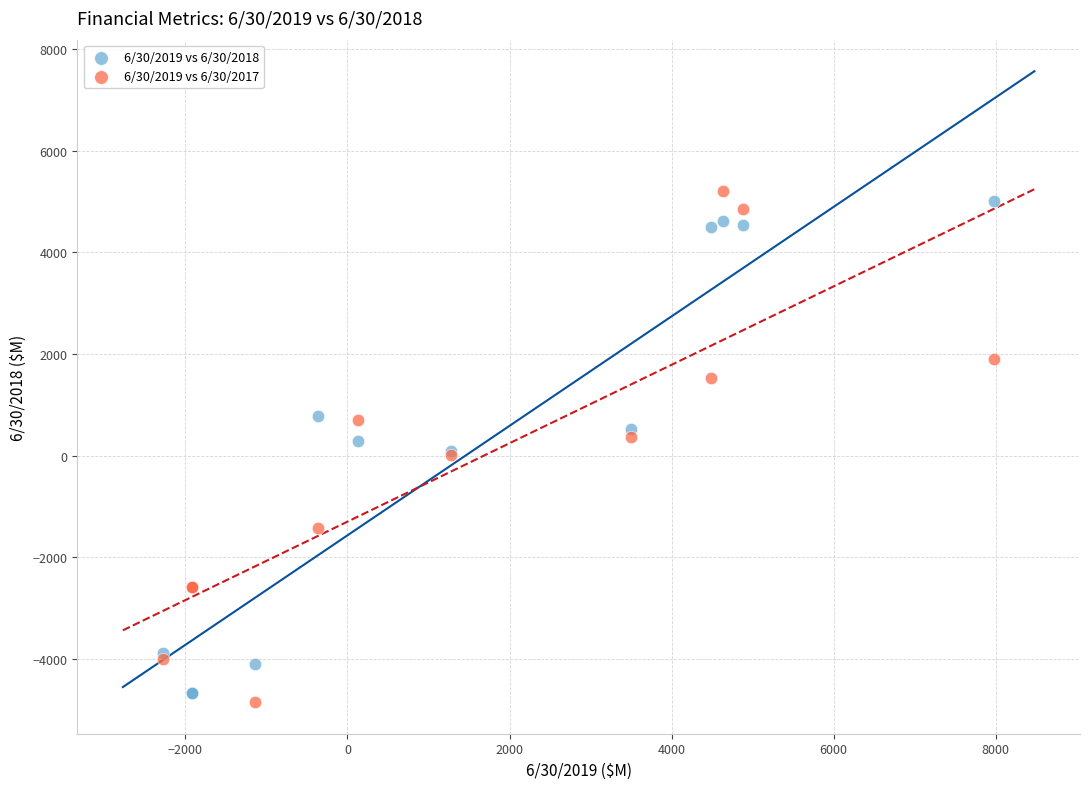

What is the X range (max minus min) for the scatter plot?

10249.0